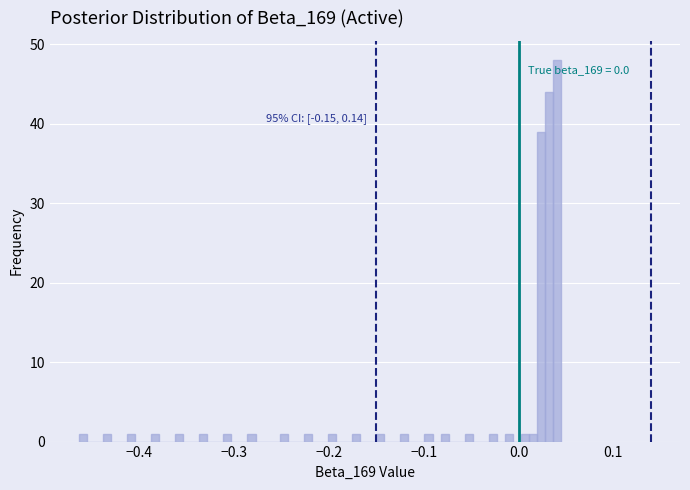

Around what value on the x-axis is the tallest bar? Give the approximate position of its centre, as read against the axis.

0.04